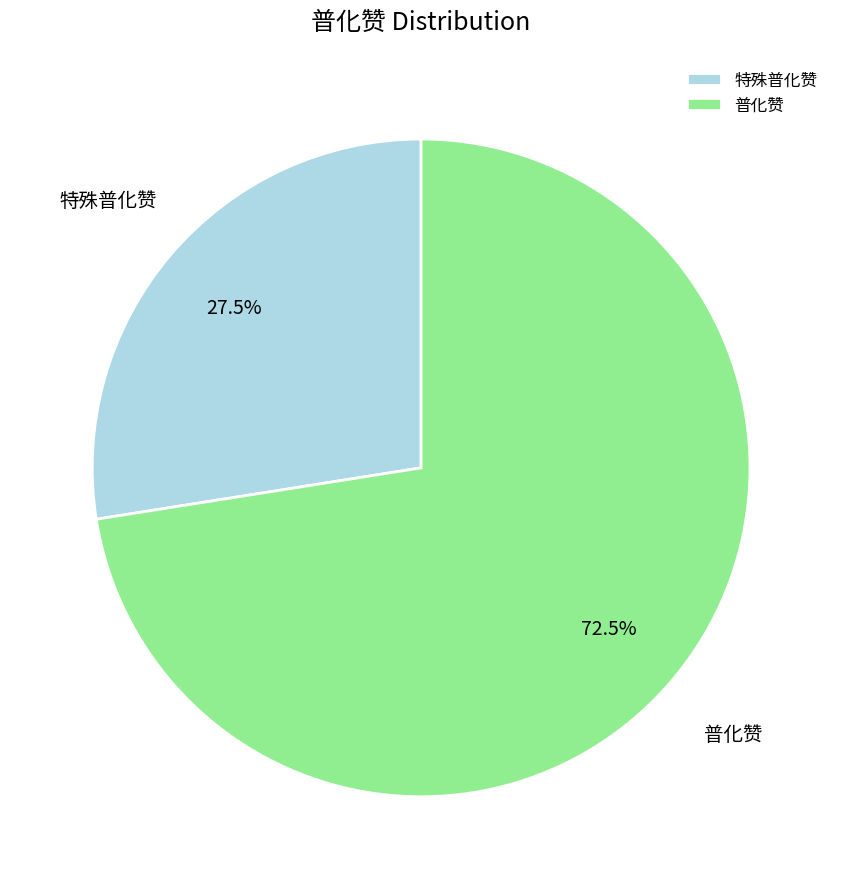

Which category has the biggest portion of the pie?

普化赞